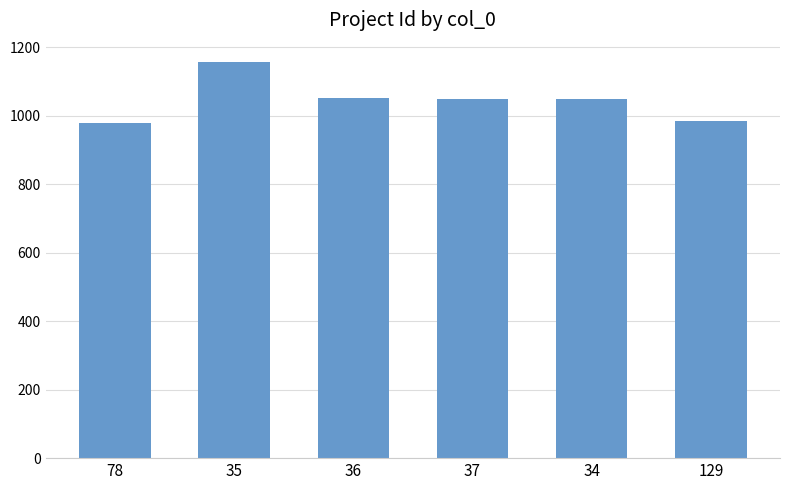

The chart shows a value of 984 at 129. True or false?

True